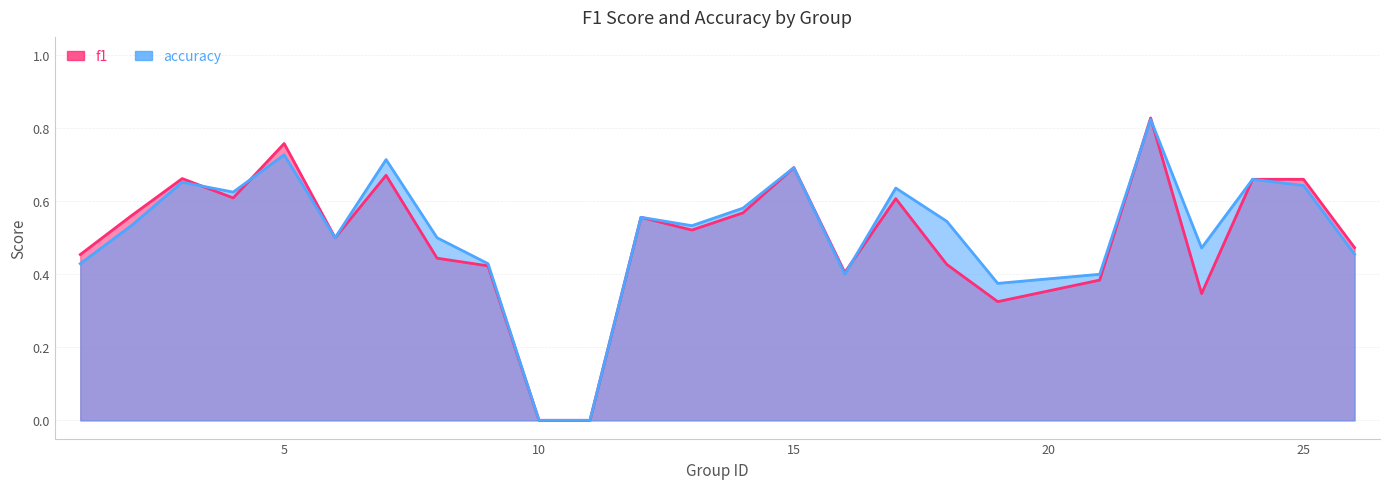

What is the highest value of the accuracy series?

0.8